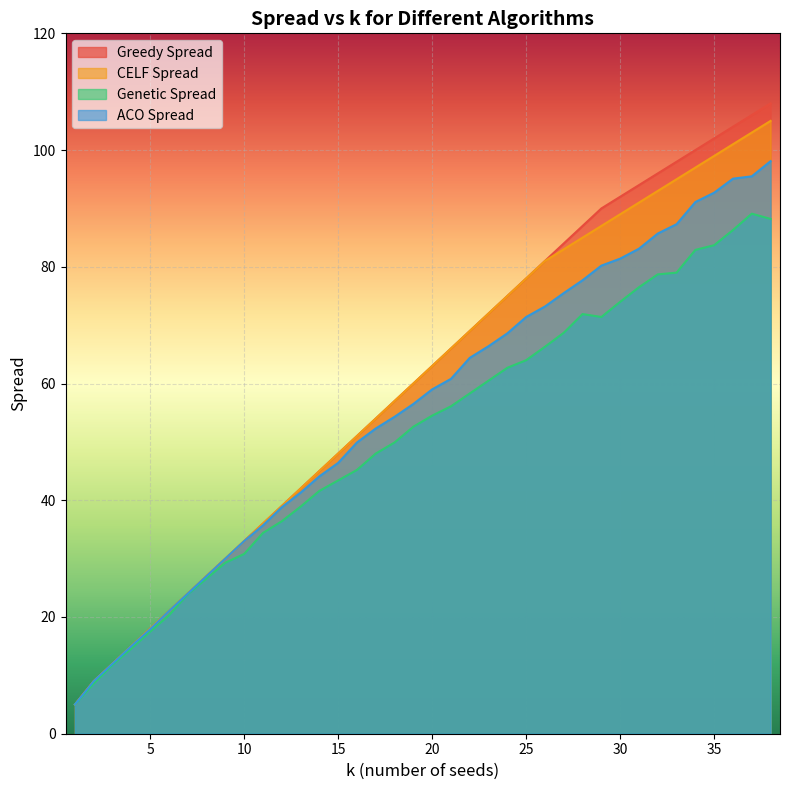

What is the difference between the second highest and minimum values in the celf_spread series?

98.0